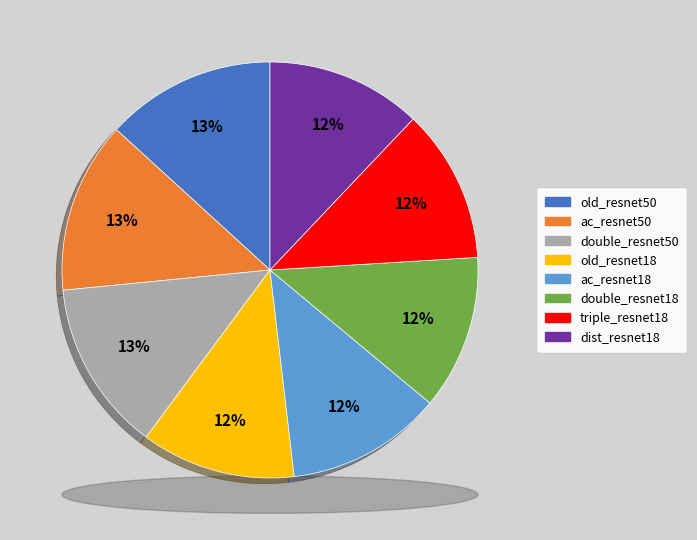

How many slices are in this pie chart?

8